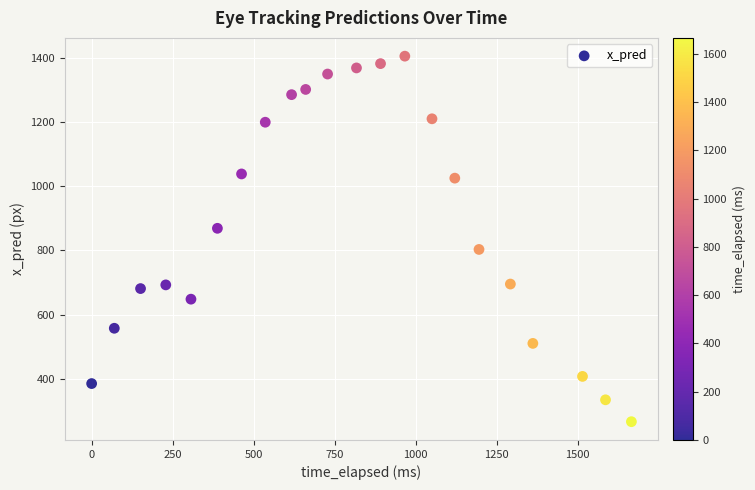

What is the range of Y values (max minus min)?

1137.2